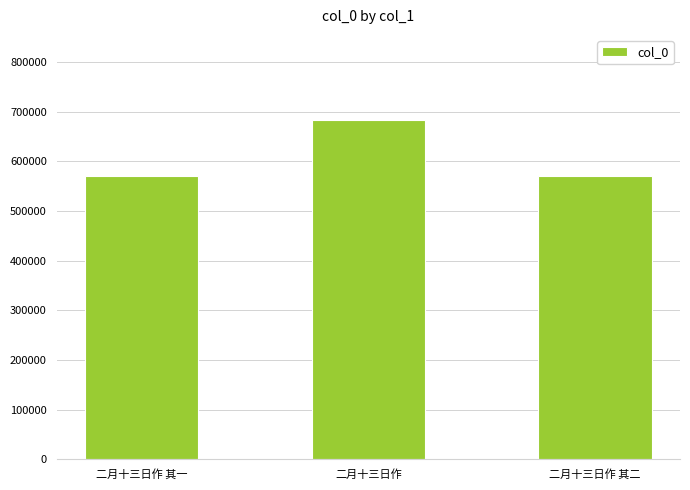

At which label does the data first exceed 569654?

二月十三日作